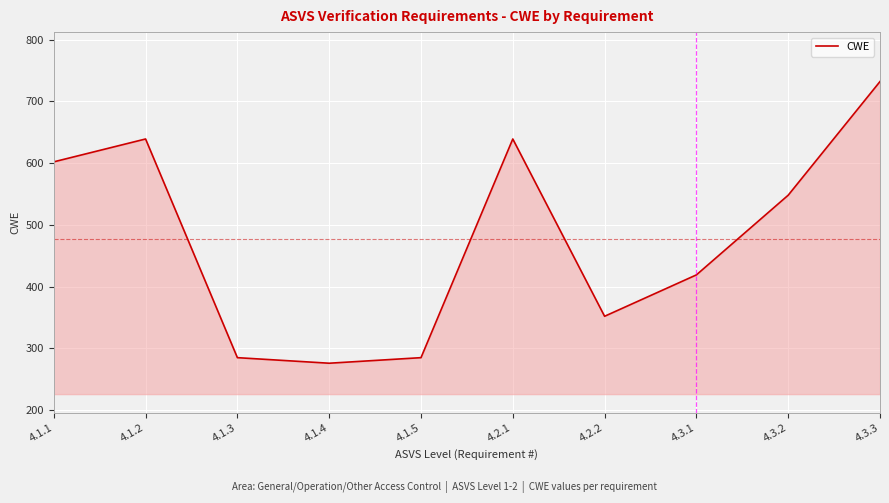

How many interior local valleys (lower than both neighbors) does the data have?

2